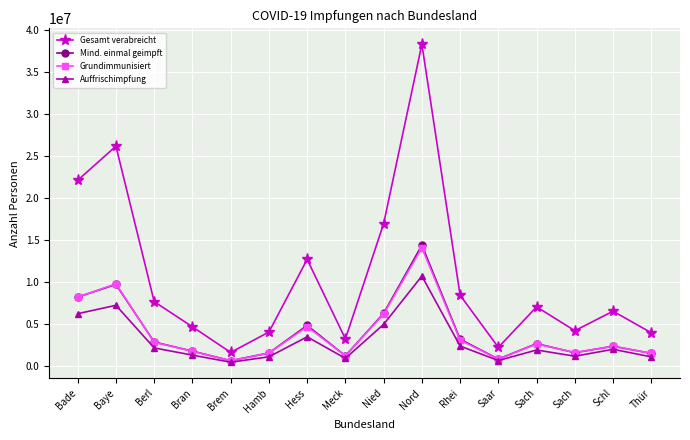

What is the sum of the Auffrischimpfung values at Baye and Brem?

7643733